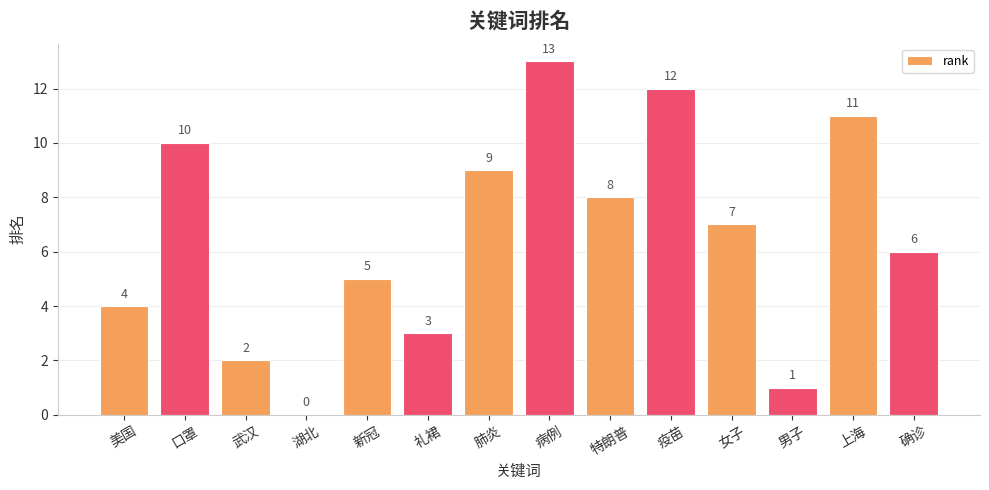

Which category has the highest value across all series?

病例